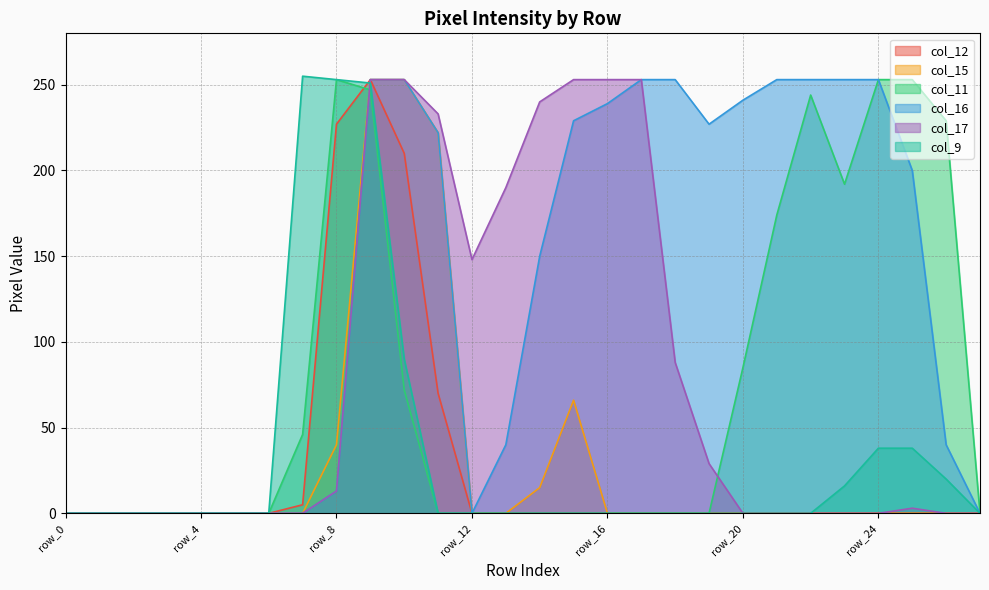

The col_17 series shows 0 at row_3. True or false?

True